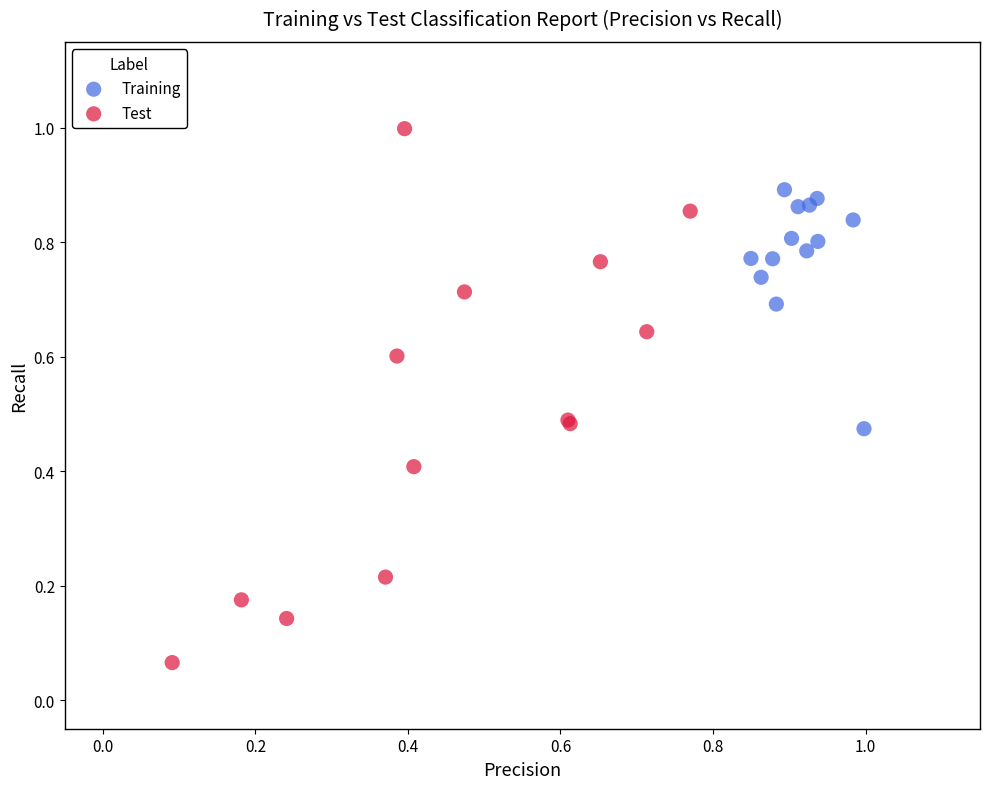

Which series reaches the minimum Y coordinate?

Test